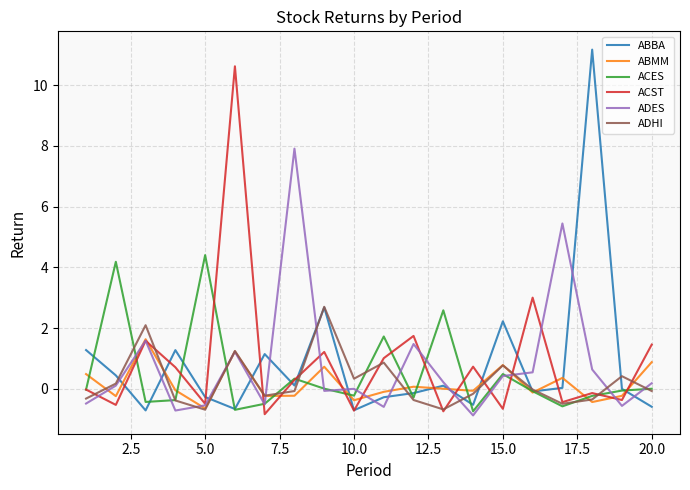

Which series has the largest range (max minus min)?

ABBA